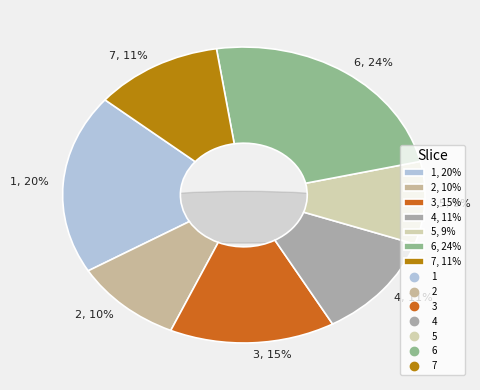

Is there any slice that represents more than half of the pie?

No